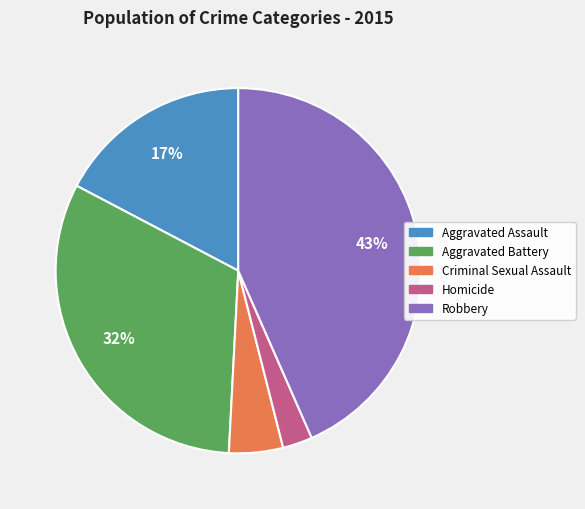

What percentage is the Homicide slice, to the nearest percent?

3%